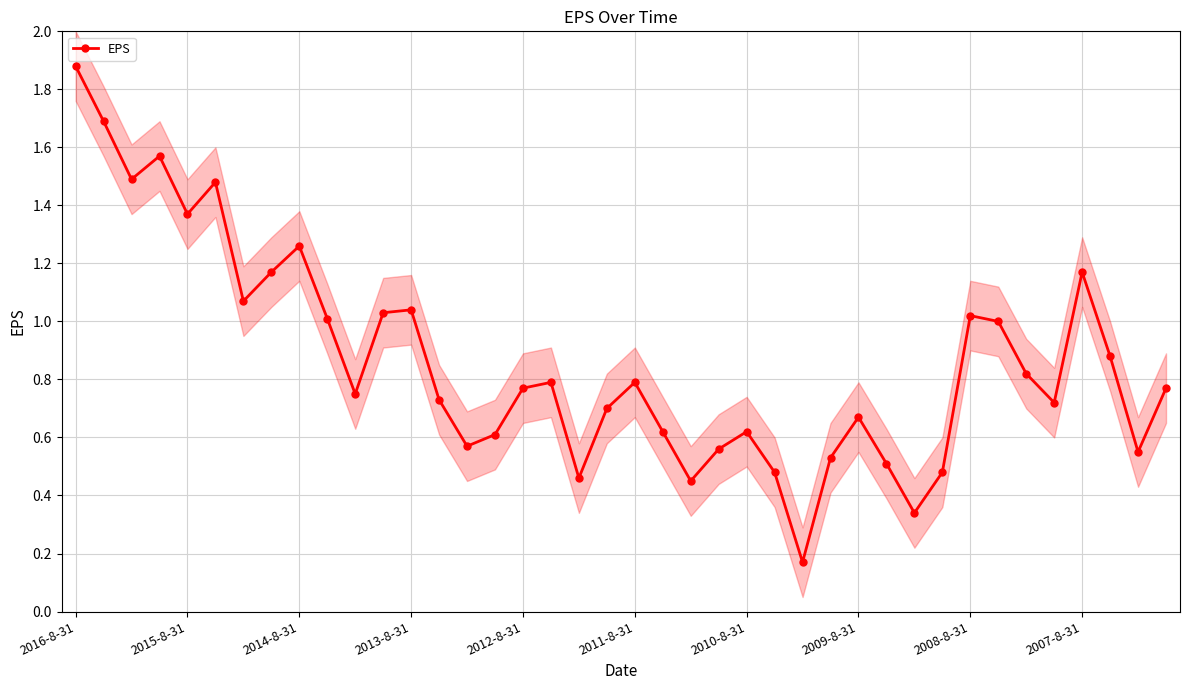

Is this an area chart (filled region under the line)?

No